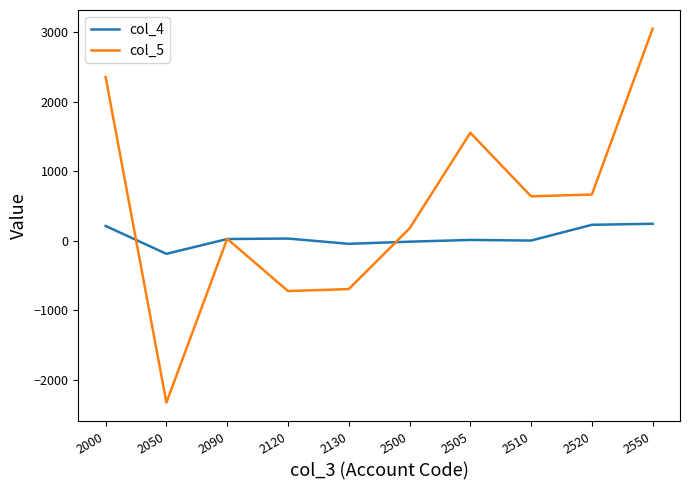

After their last crossing, which series has the higher values: col_5 or col_4?

col_5